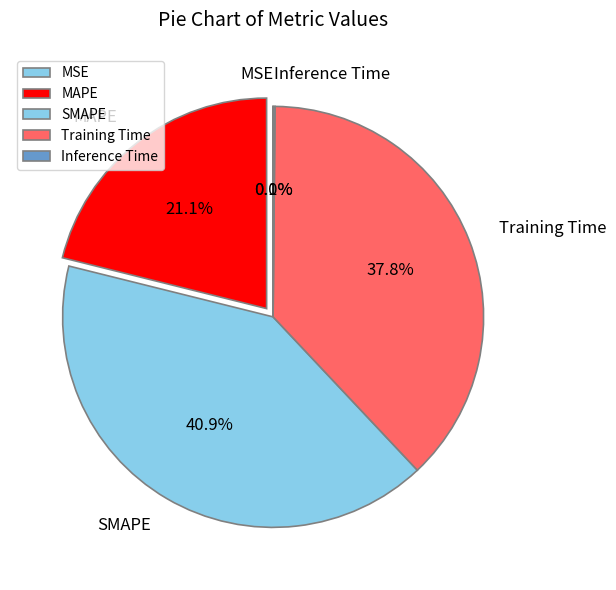

Is the sum of MAPE and Training Time greater than half?

Yes